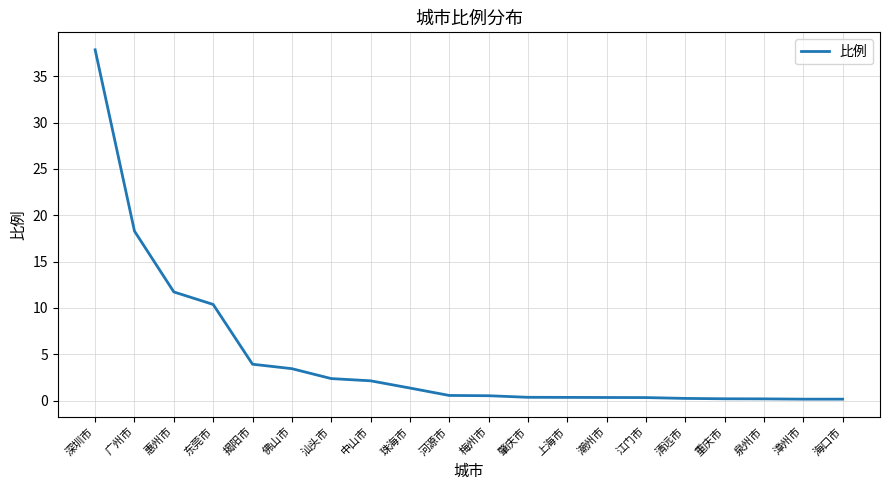

What is the maximum value shown in the chart?

37.9